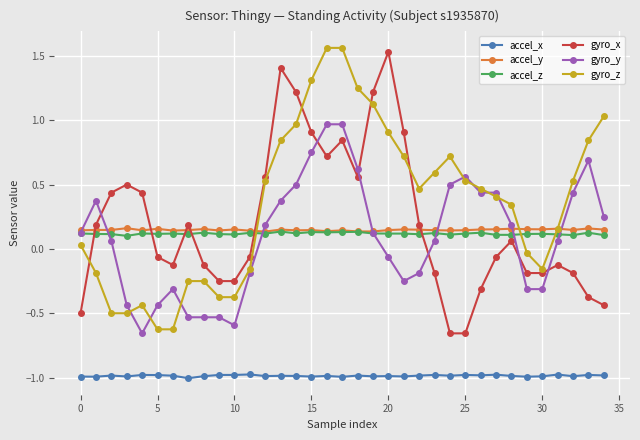

What is the lowest value of the accel_x series?

-1.0